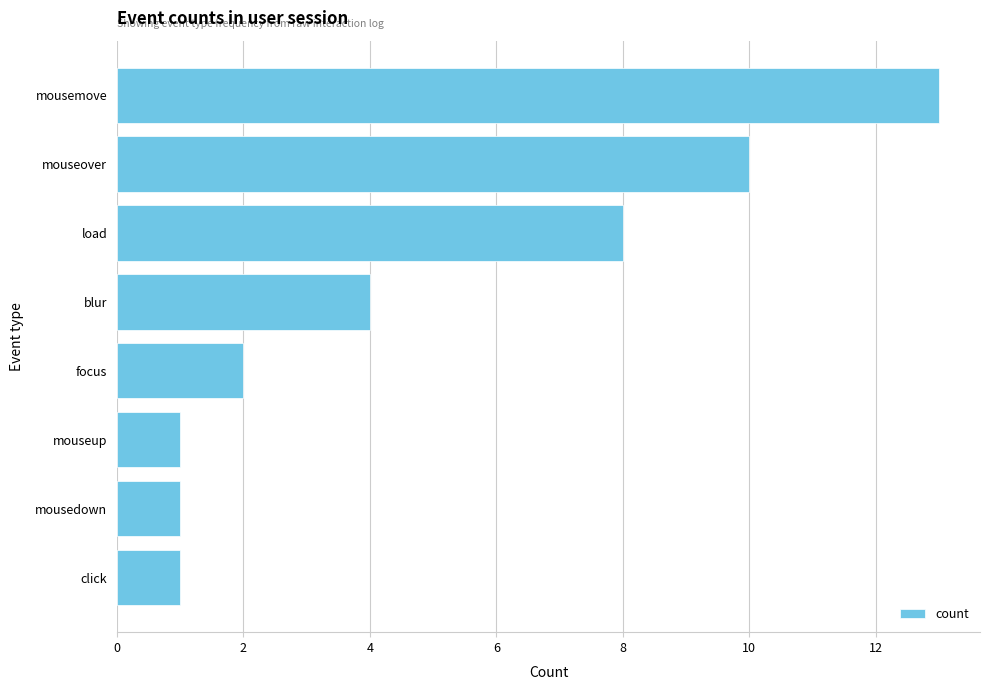

Reading top to bottom, extract all data points from this chart.

mousemove=13	mouseover=10	load=8	blur=4	focus=2	mouseup=1	mousedown=1	click=1